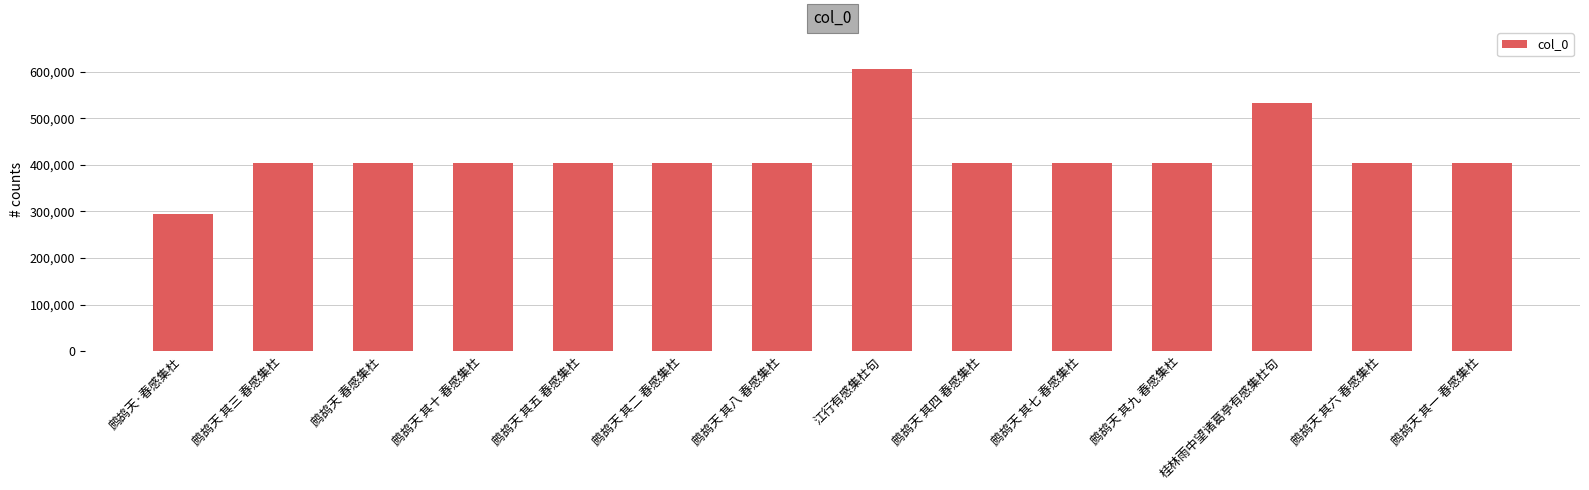

What is the difference between the maximum and minimum values?

311736